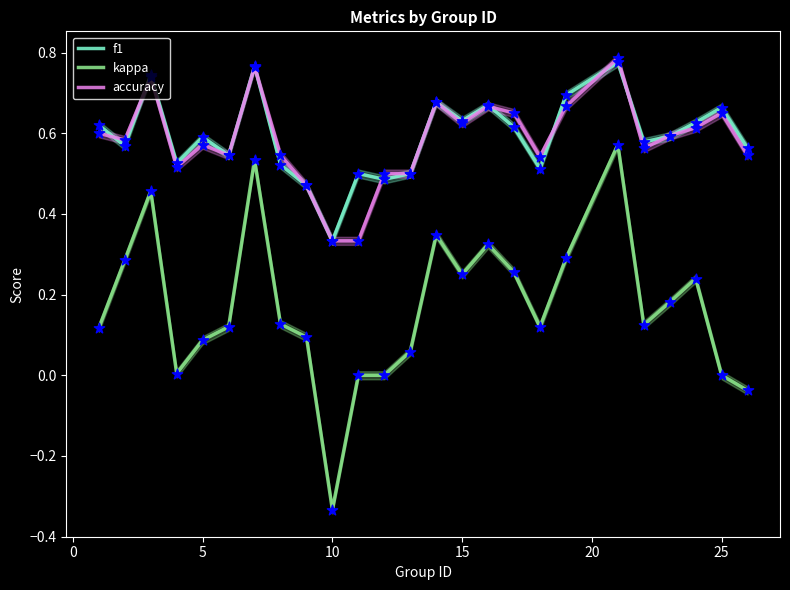

At how many categories does at least one series exceed 0?

25